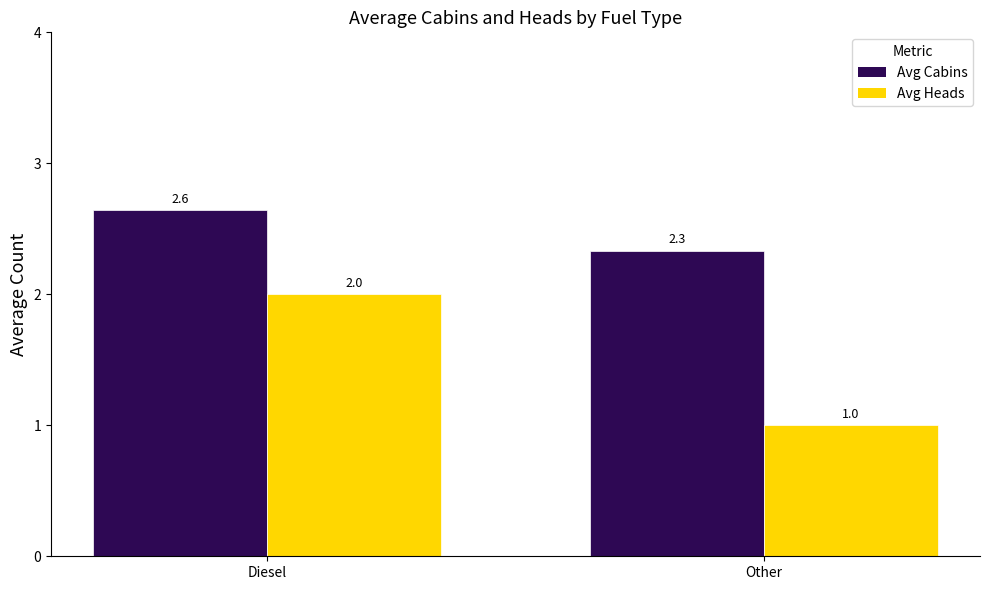

Are the bars horizontal?

No